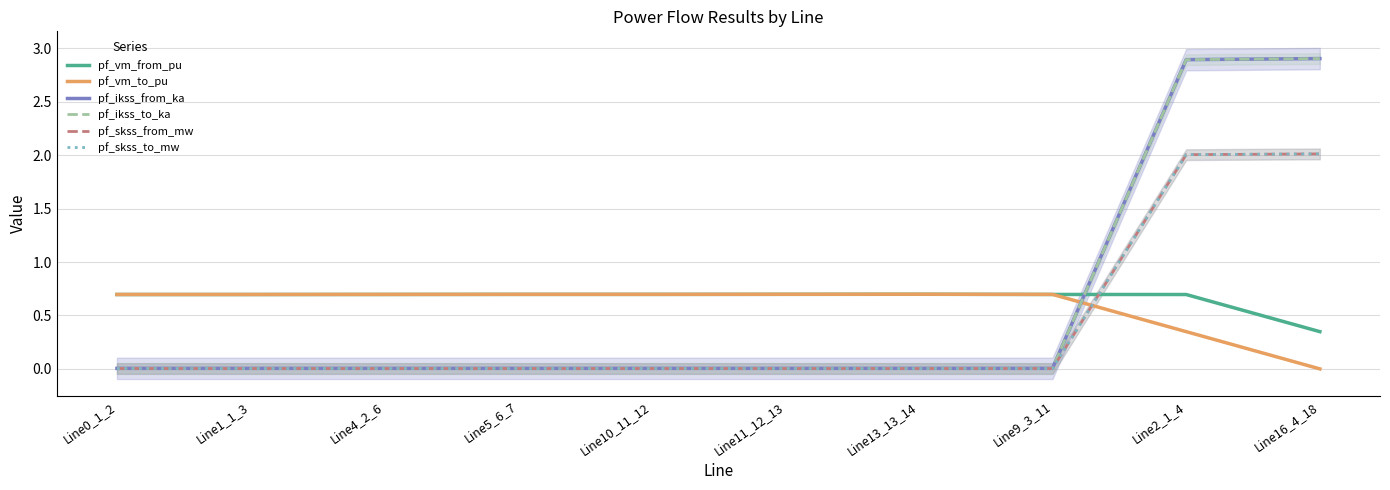

How many interior local valleys does the pf_skss_to_mw series have?

2